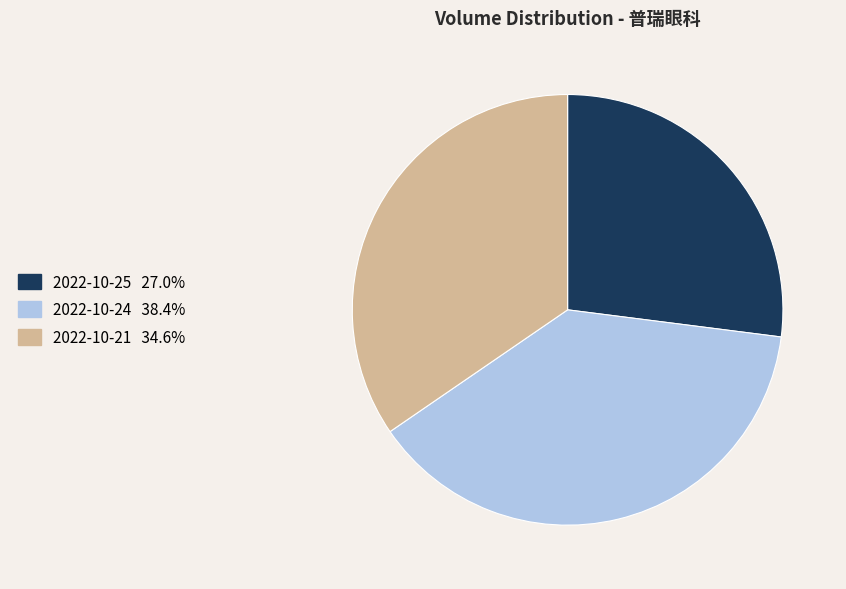

Rank the categories by value from highest to lowest.

2022-10-24, 2022-10-21, 2022-10-25